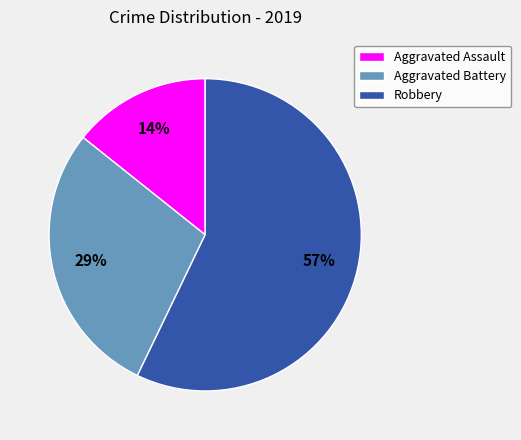

Which has a higher value, Aggravated Battery or Robbery?

Robbery